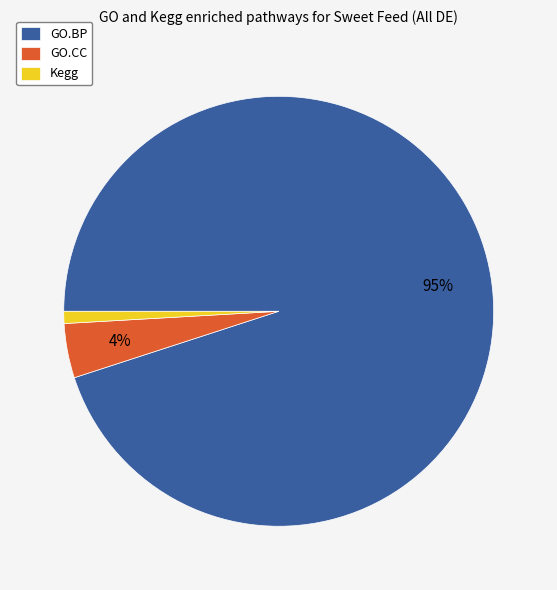

To the nearest percent, what is the combined percentage of GO.BP and Kegg?

96%